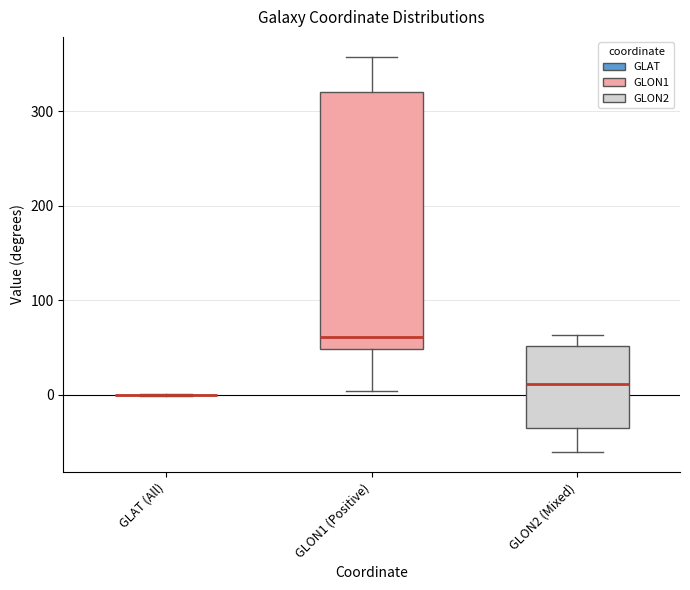

Which box is the tallest, from its lower edge to its upper edge?

GLON1 (Positive)